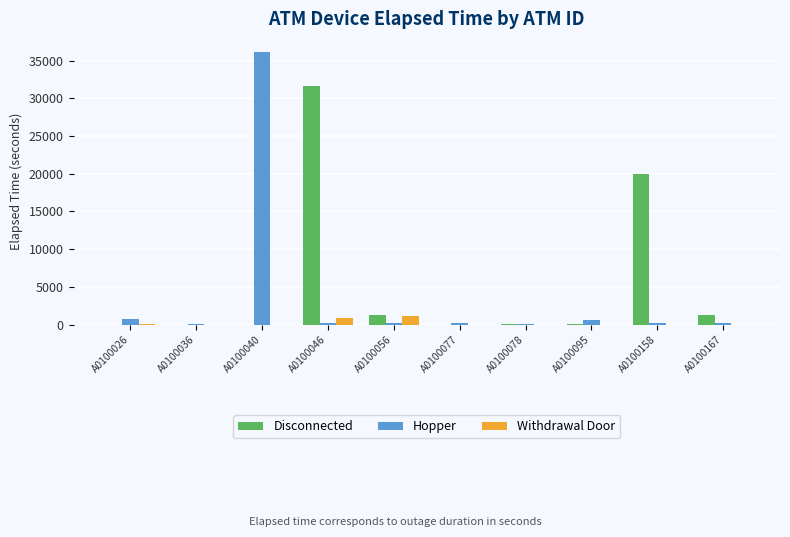

True or false: Withdrawal Door has a value of 0 at A0100095.

True